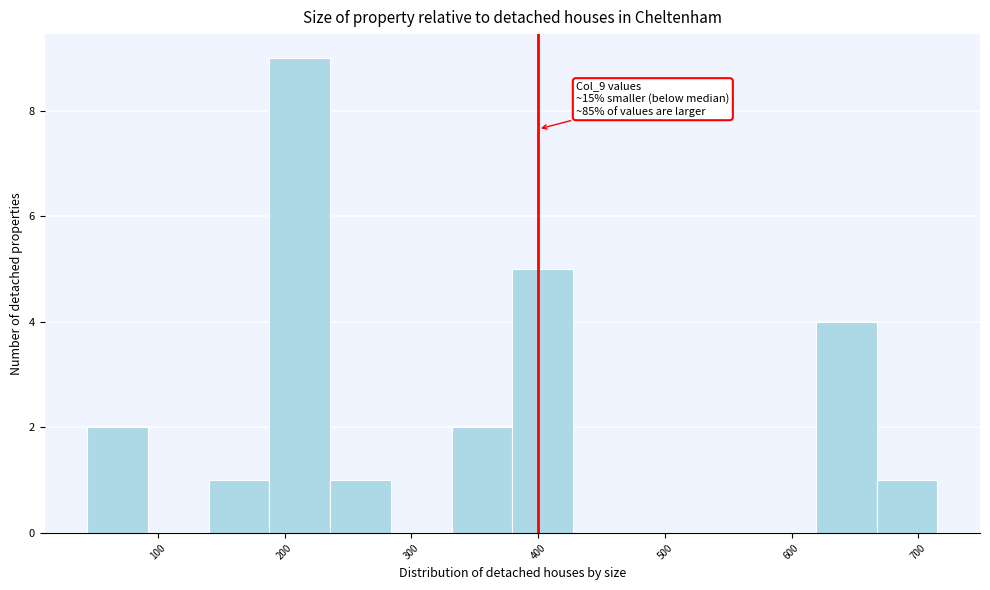

Over which range of the x-axis is the bar tallest?

190 to 240